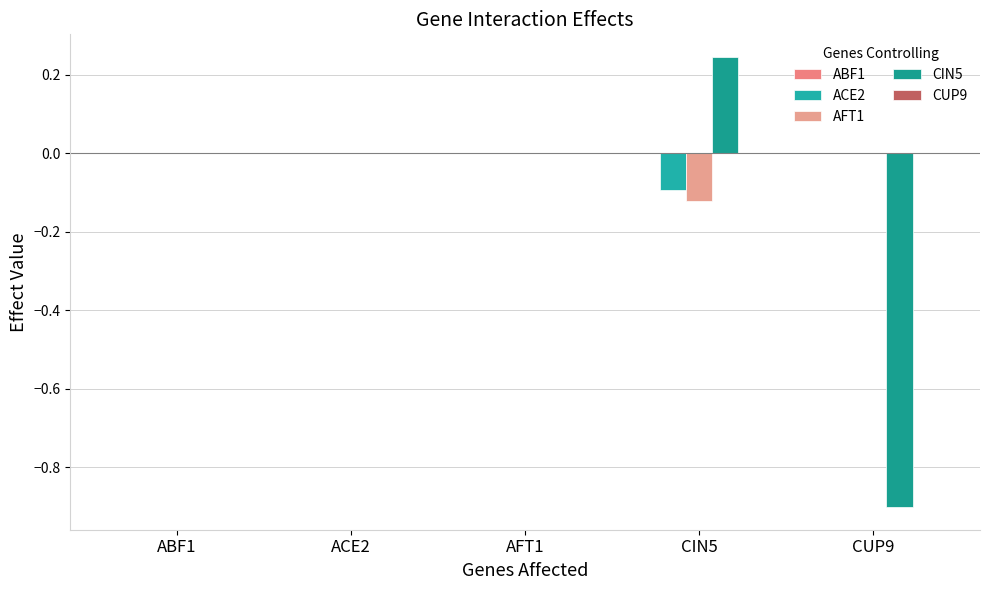

Reading left to right, list all the values displayed in this chart.

ABF1: ABF1=0.0	ACE2=0.0	AFT1=0.0	CIN5=0.0	CUP9=0.0
ACE2: ABF1=0.0	ACE2=0.0	AFT1=0.0	CIN5=-0.1	CUP9=0.0
AFT1: ABF1=0.0	ACE2=0.0	AFT1=0.0	CIN5=-0.1	CUP9=0.0
CIN5: ABF1=0.0	ACE2=0.0	AFT1=0.0	CIN5=0.2	CUP9=-0.9
CUP9: ABF1=0.0	ACE2=0.0	AFT1=0.0	CIN5=0.0	CUP9=0.0